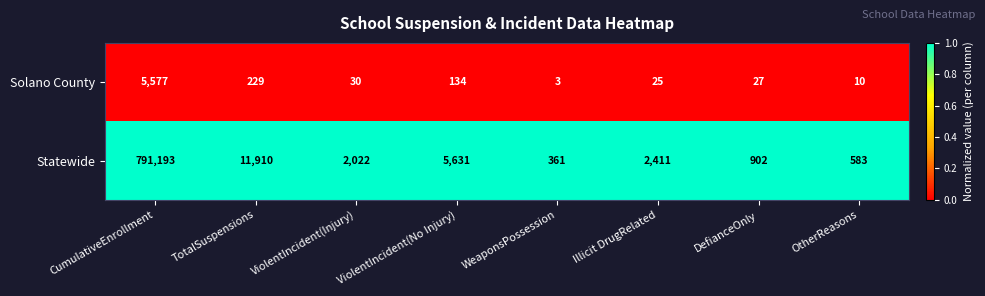

Which series has the largest total across all categories?

Statewide